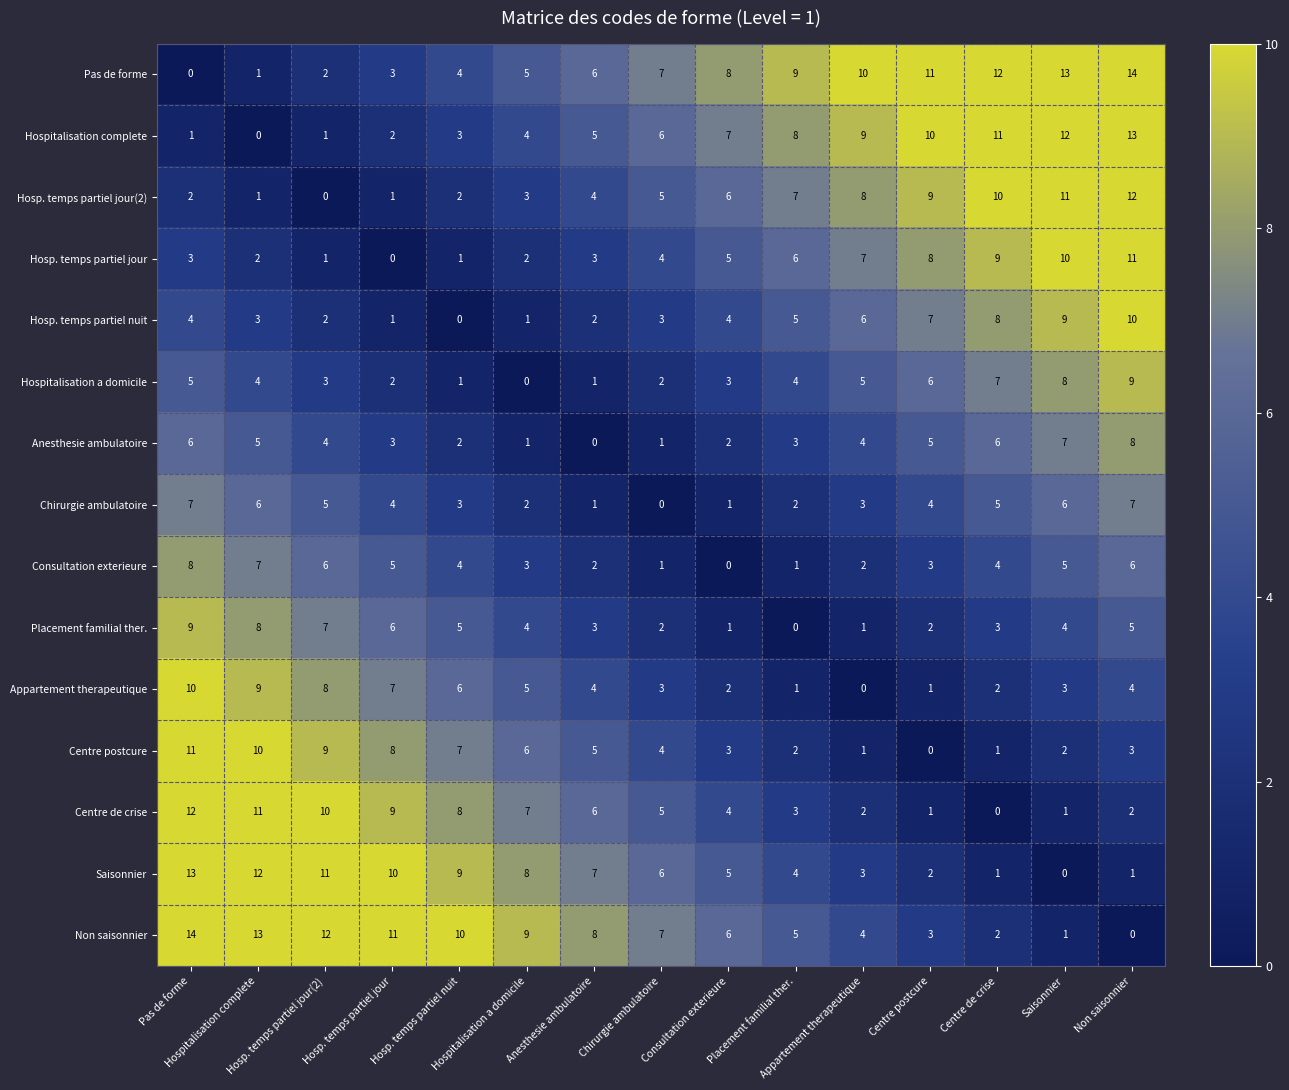

What is the maximum value shown in the chart?

14